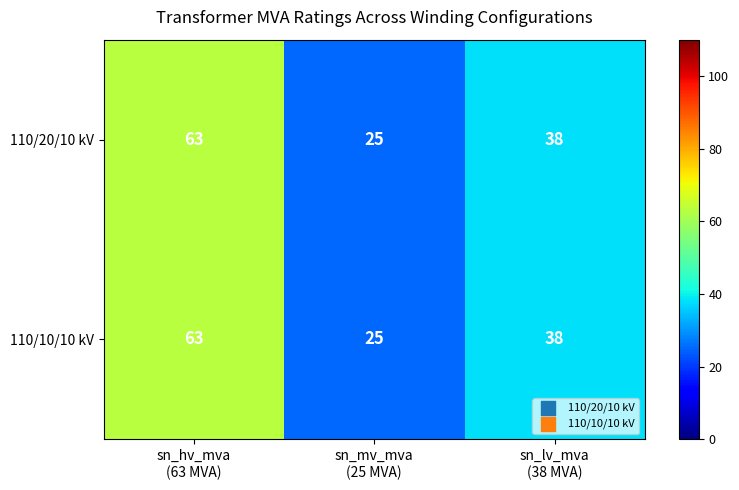

What is the minimum value shown in the chart?

25